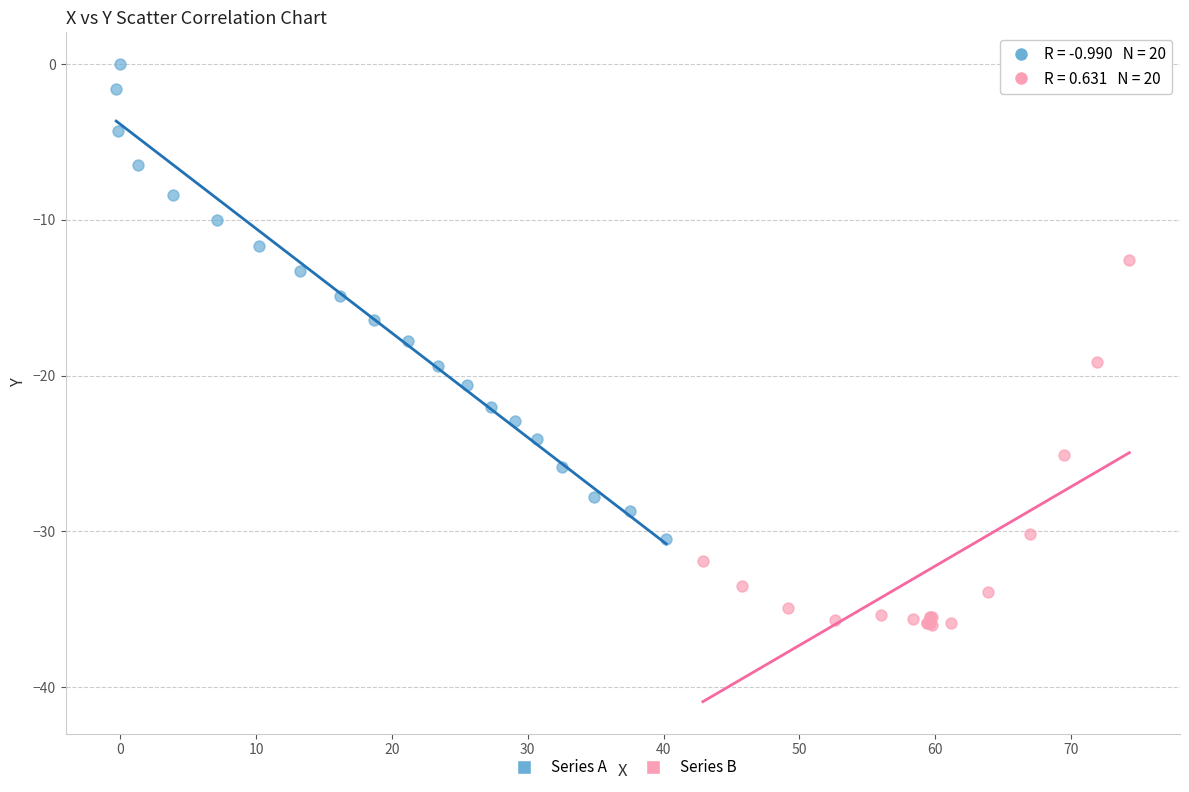

What are all the series names shown in the legend?

Series A, Series B